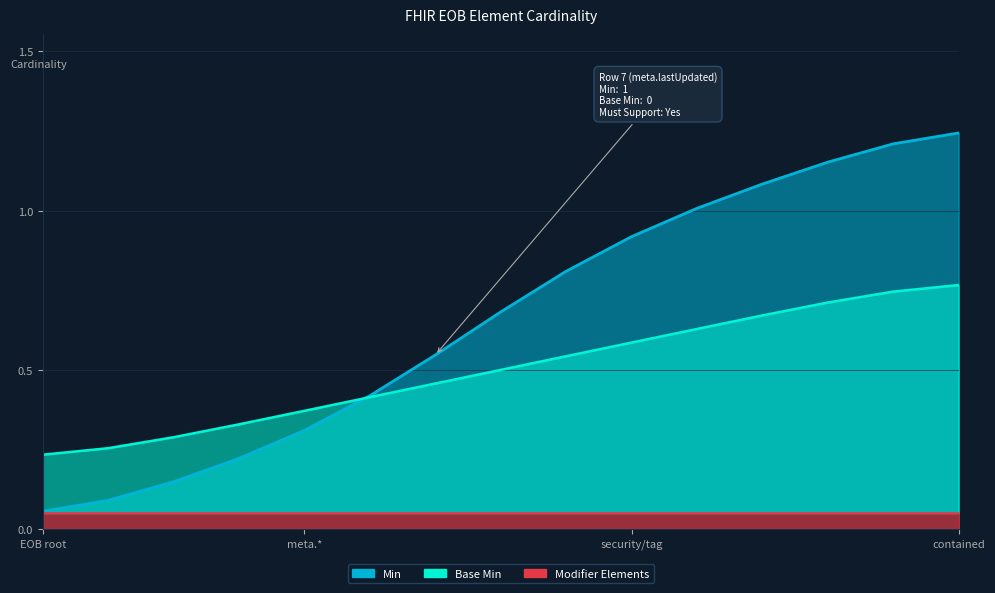

Where is Base Min nearest to the value 0?

ExplanationOfBenefit